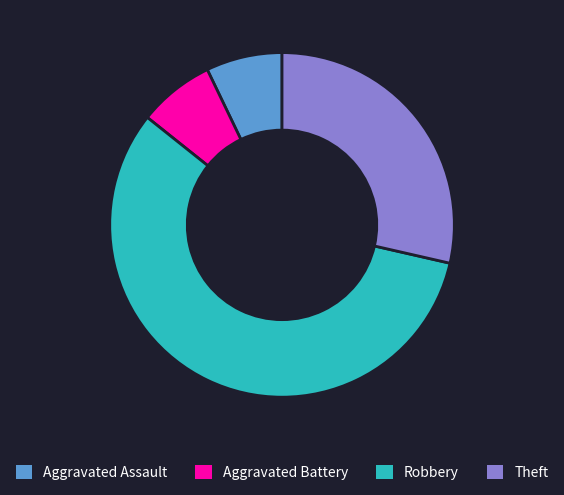

Which slice is the largest?

Robbery